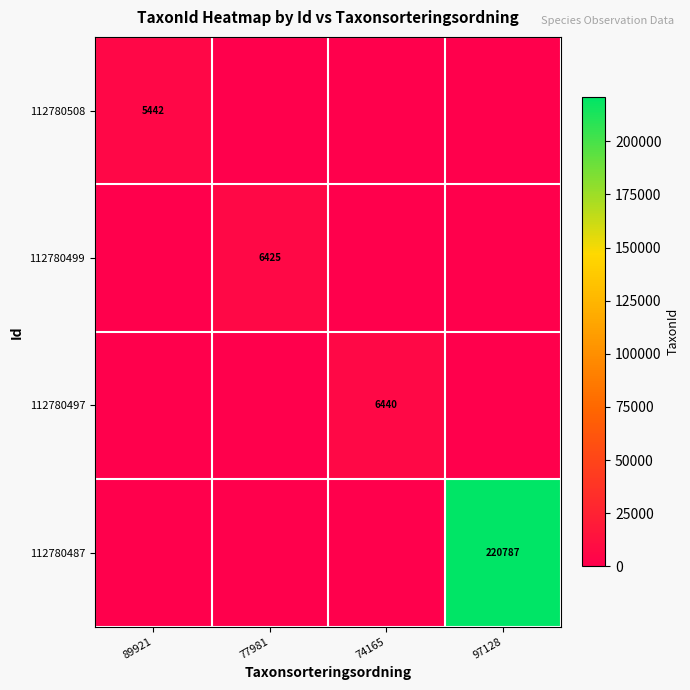

Which category has the lowest value across all series?

77981